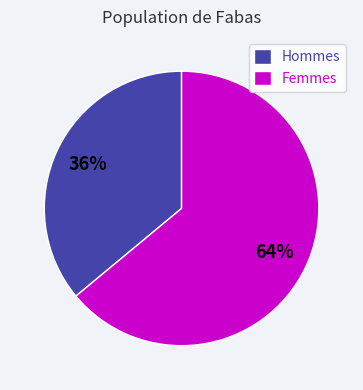

How many segments does this pie chart have?

2